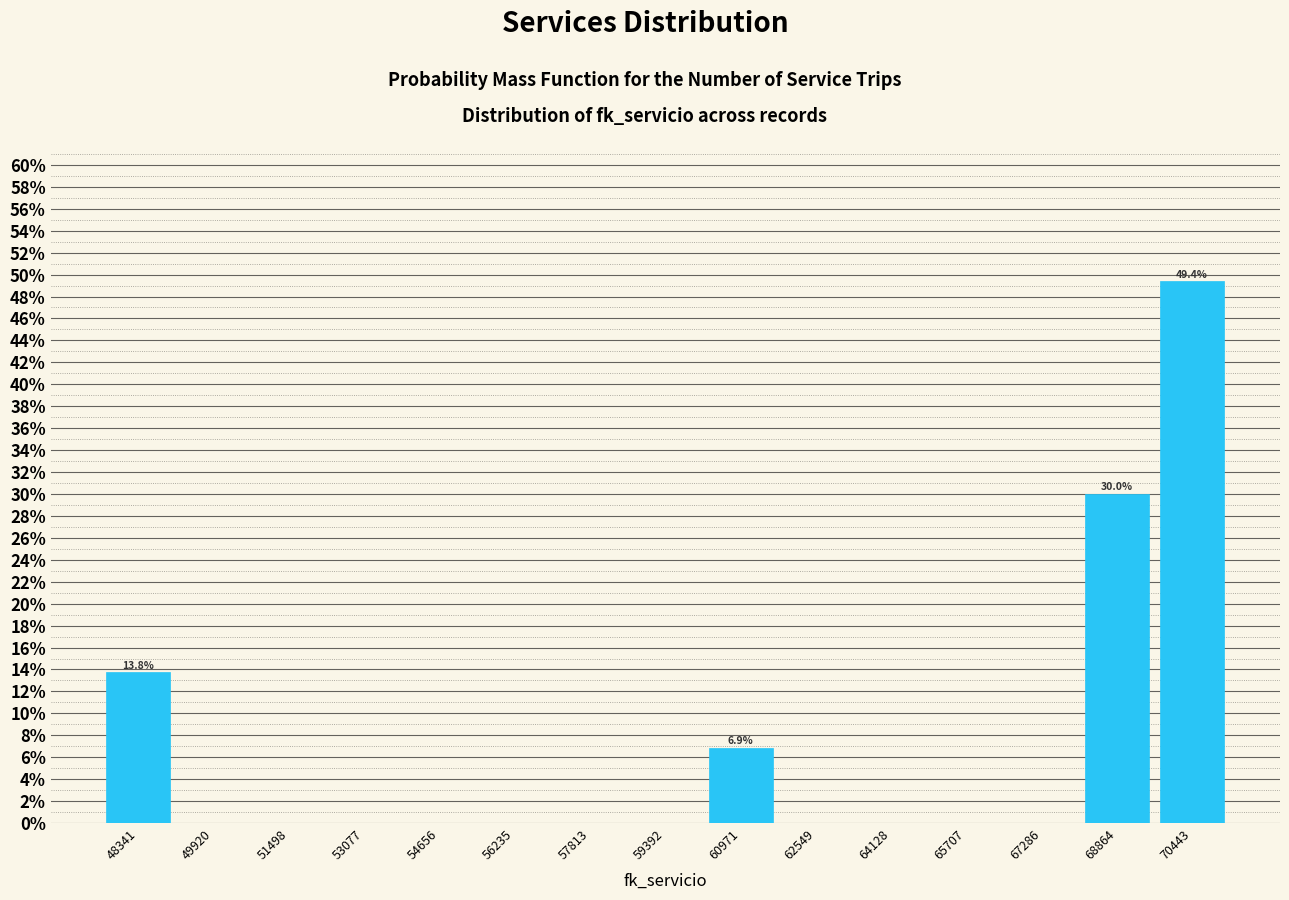

Over which range of the x-axis is the bar tallest?

69600 to 71200